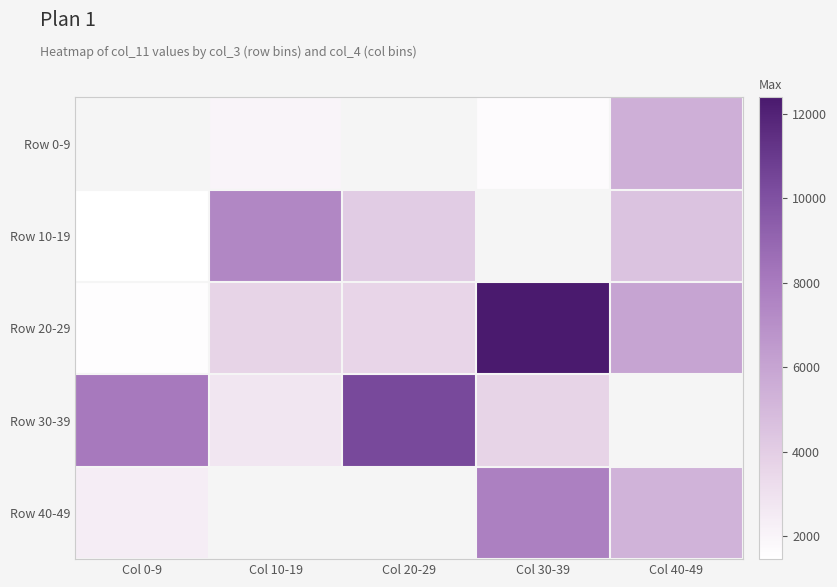

How many distinct data groups are displayed?

5